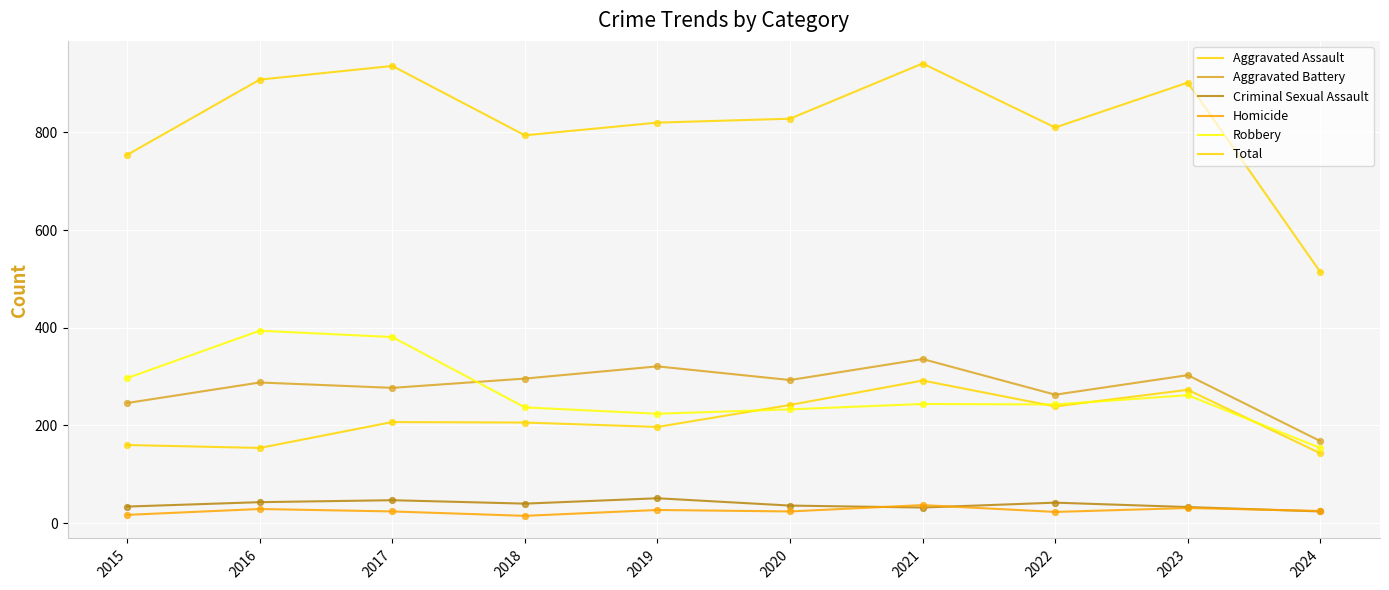

Does the chart have visible grid lines?

Yes